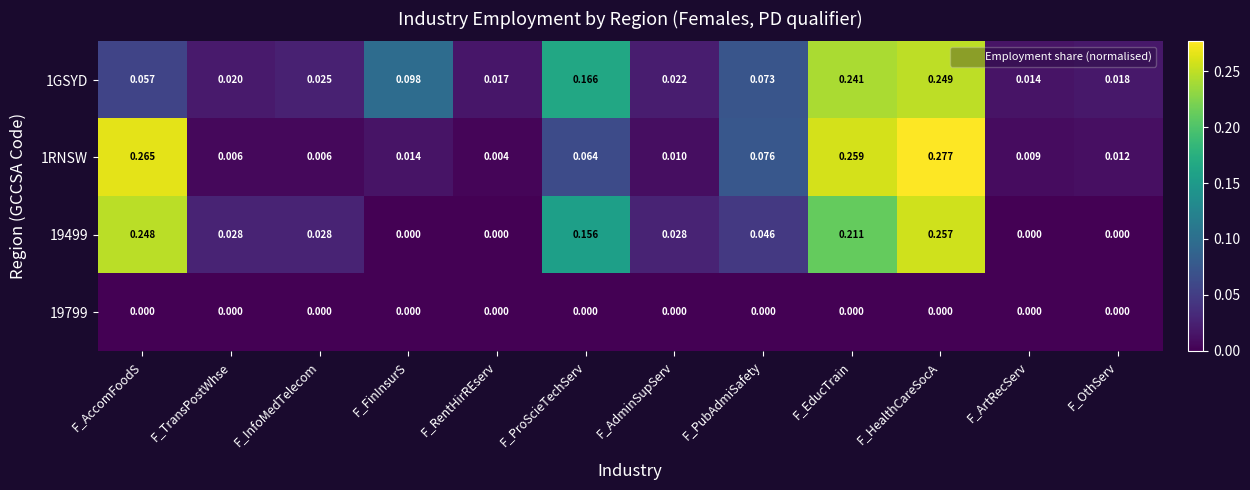

At which label is 1RNSW closest to 0?

F_RentHirREserv